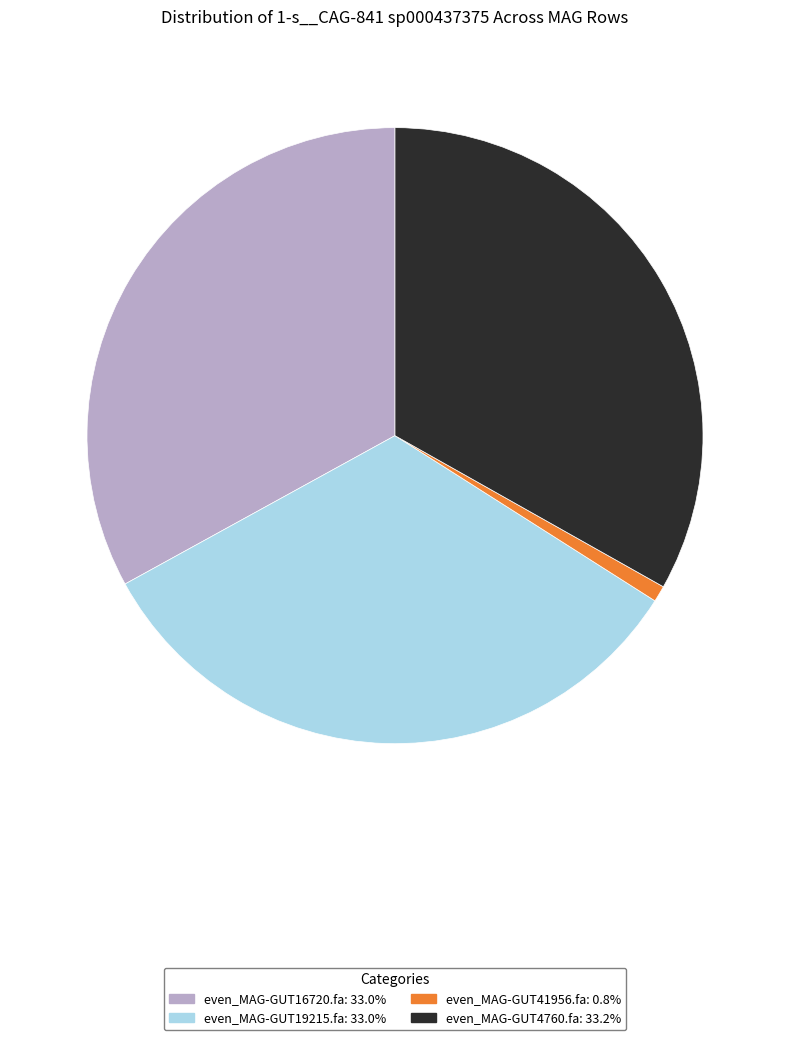

Count the number of slices in the pie.

4